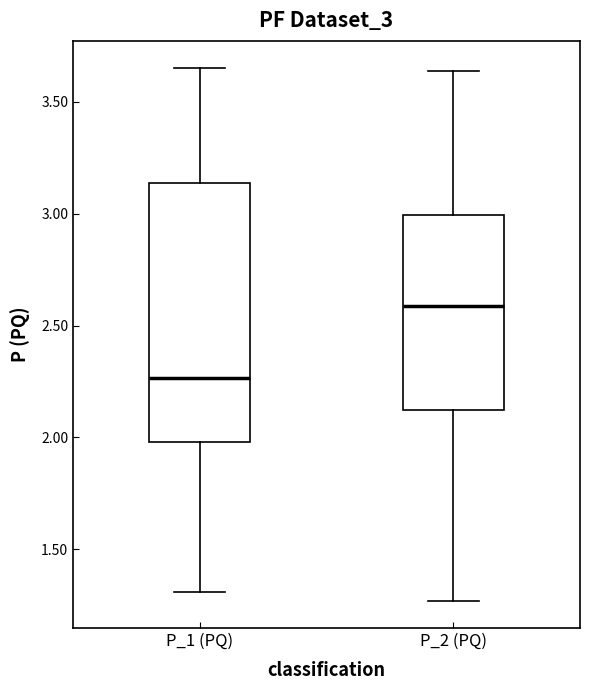

Reading left to right, transcribe this box plot: for each box, give where its median line is, the range the box spans, and where its two whiskers end, as read against the y-axis. The values are not printed on the chart, so give them approximately, as read against the axis.

P_1 (PQ): median 2.25, box 2.00 to 3.15, whiskers 1.30 to 3.65
P_2 (PQ): median 2.60, box 2.10 to 3.00, whiskers 1.25 to 3.65